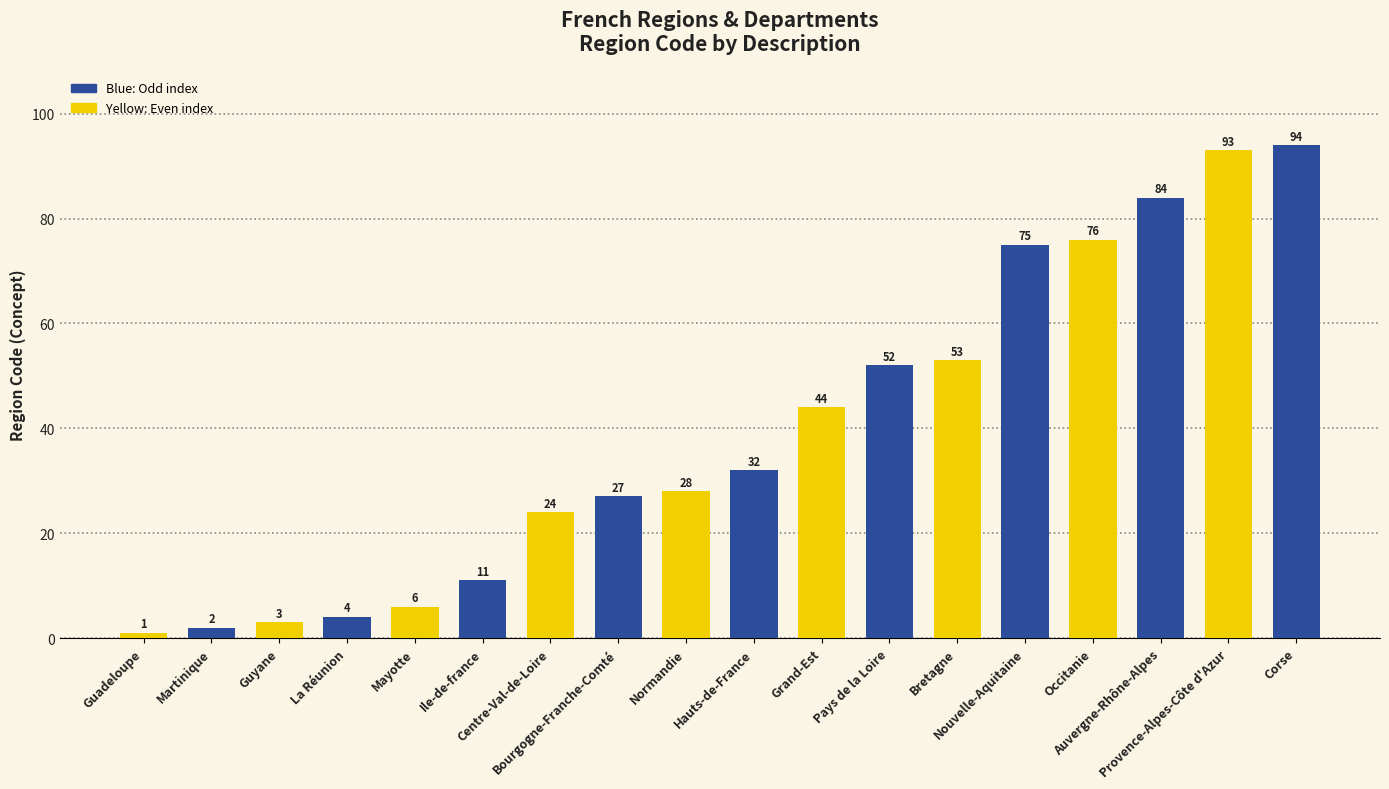

List the labels in order of value, smallest first.

Guadeloupe, Martinique, Guyane, La Réunion, Mayotte, Ile-de-france, Centre-Val-de-Loire, Bourgogne-Franche-Comté, Normandie, Hauts-de-France, Grand-Est, Pays de la Loire, Bretagne, Nouvelle-Aquitaine, Occitanie, Auvergne-Rhône-Alpes, Provence-Alpes-Côte d'Azur, Corse